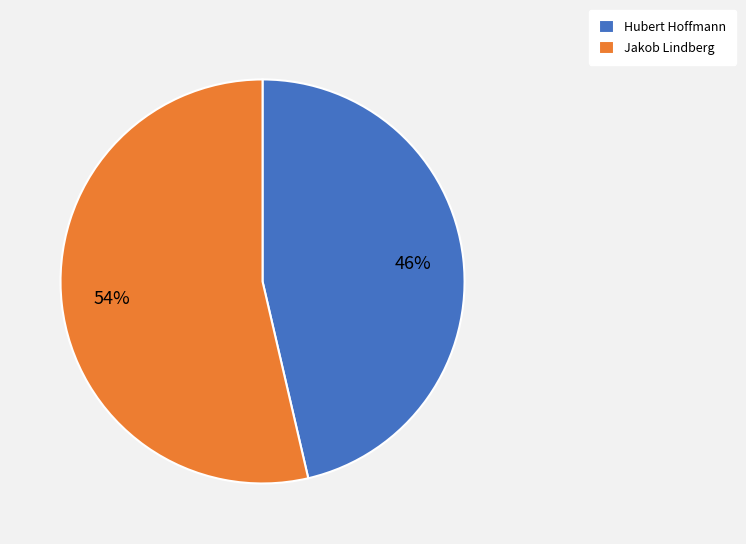

Approximately how many times larger is the value at Jakob Lindberg compared to Hubert Hoffmann?

1.2